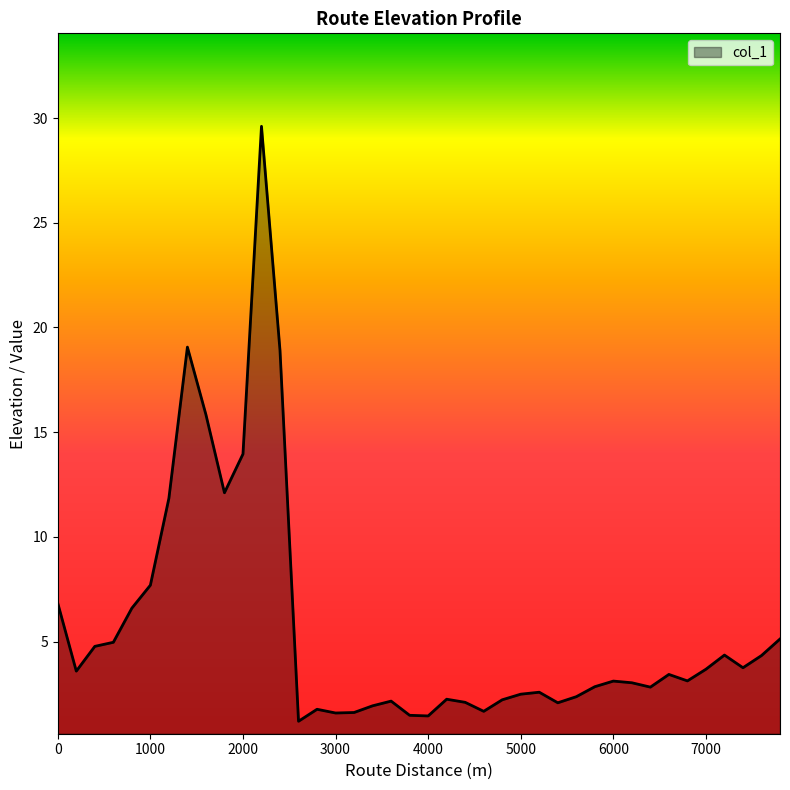

What is the minimum value shown in the chart?

1.2